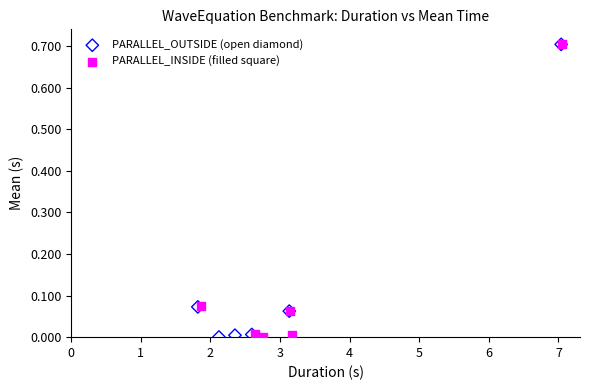

What are all the series names shown in the legend?

PARALLEL_OUTSIDE (open diamond), PARALLEL_INSIDE (filled square)